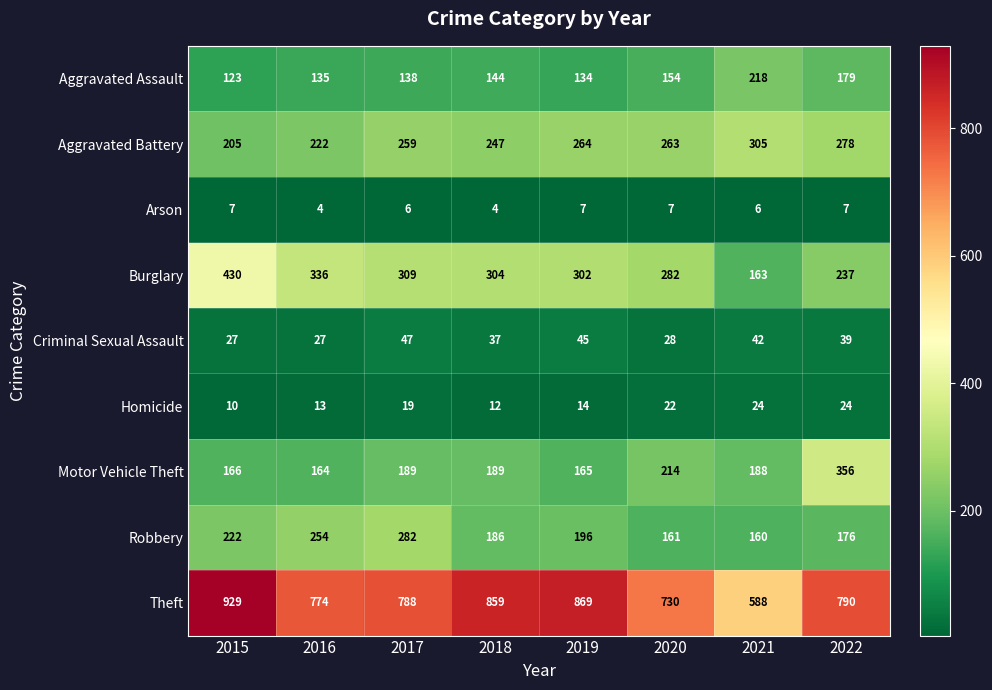

How many categories are shown in the chart?

8